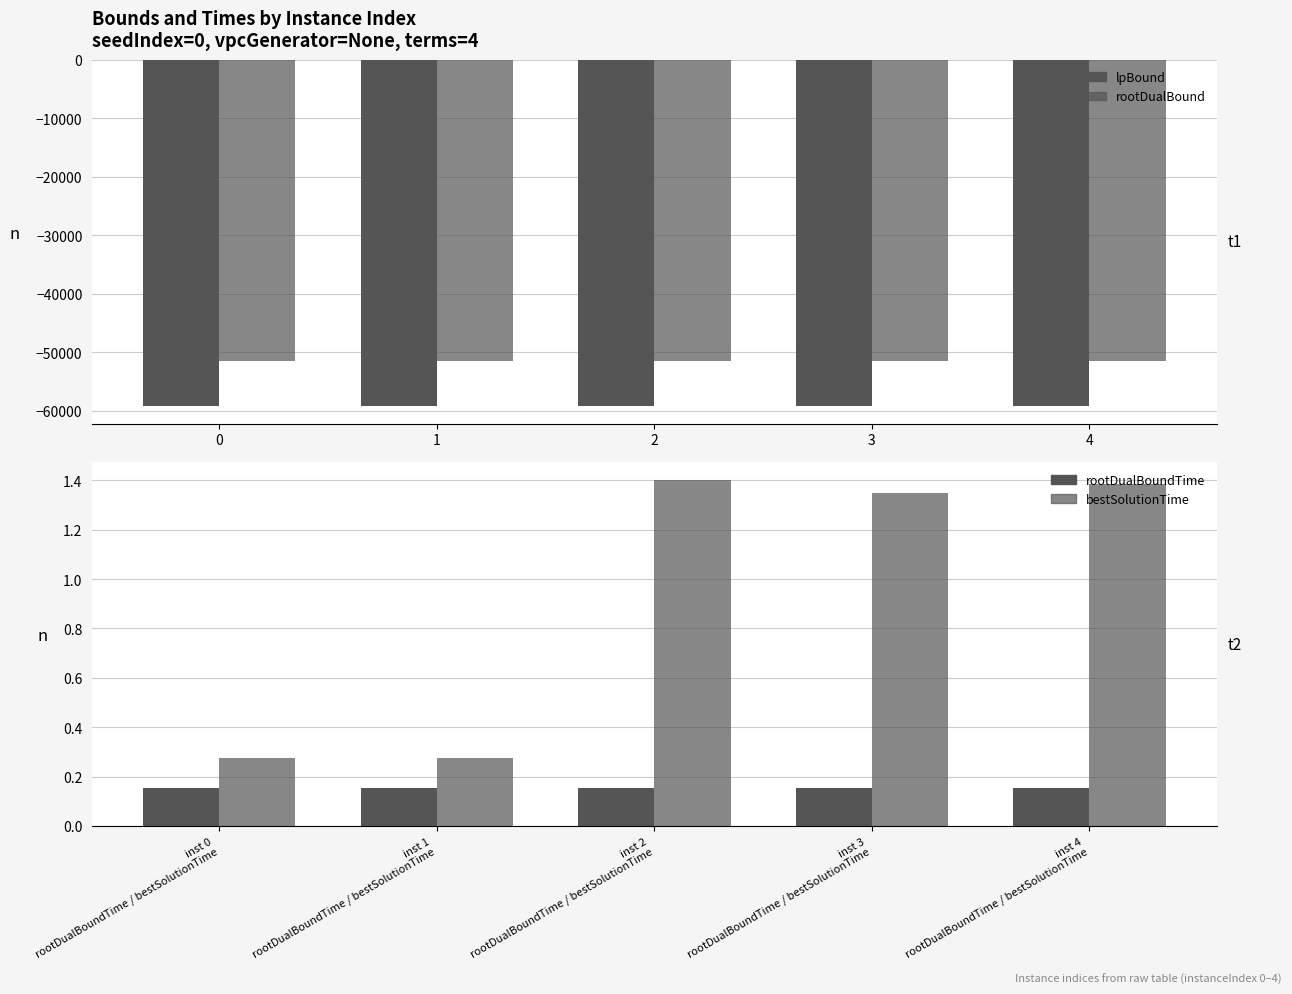

How many data points in bestSolutionTime are less than 1?

2